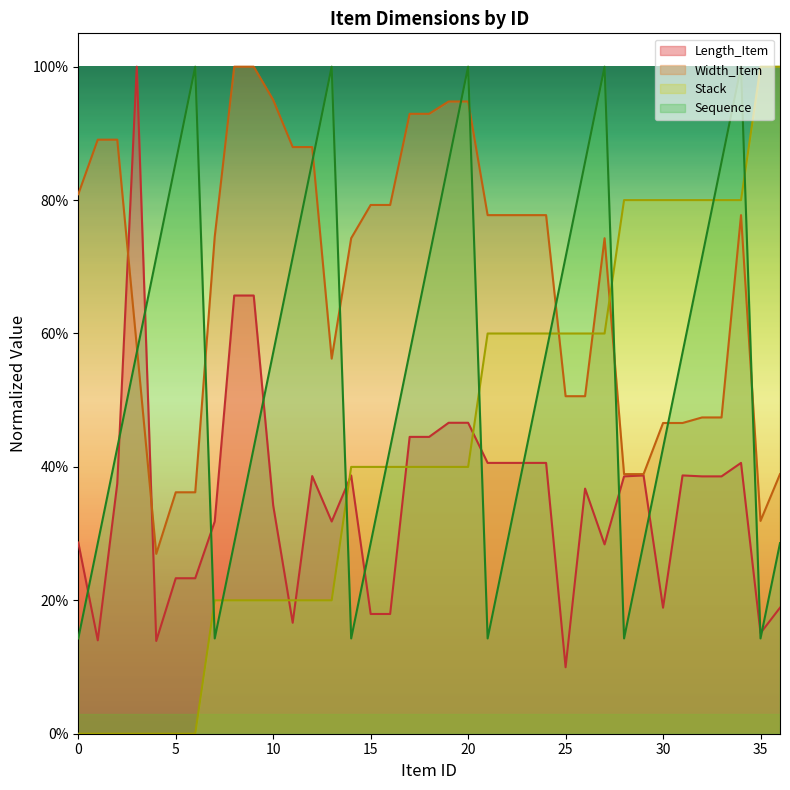

How many interior local valleys does the Length_Item series have?

8